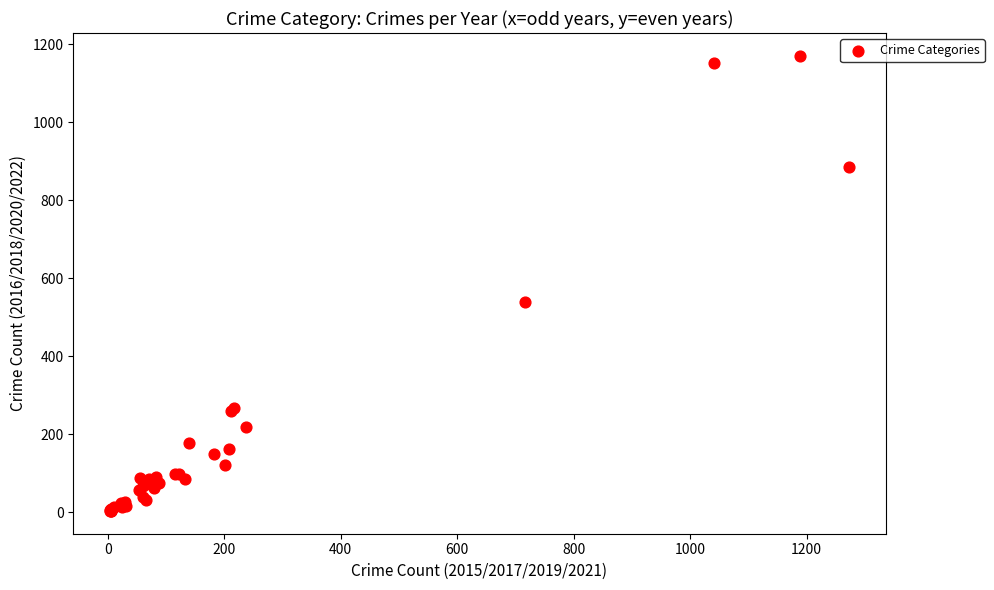

What Y value in the scatter plot is closest to 586?

539